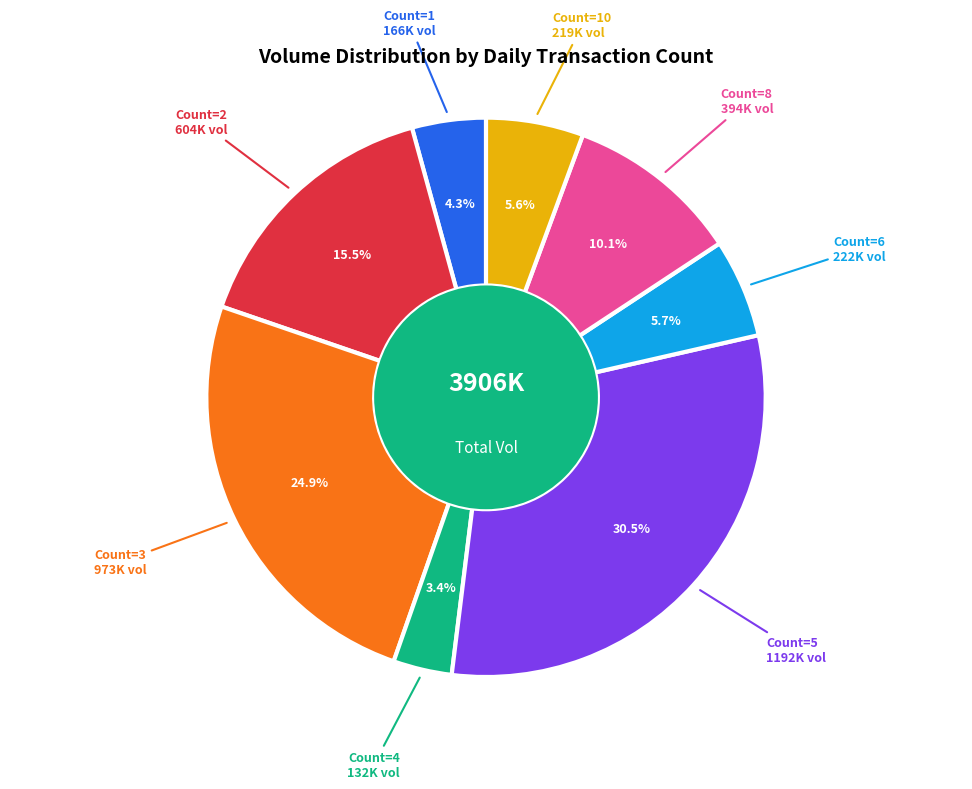

Is there any slice that represents more than half of the pie?

No